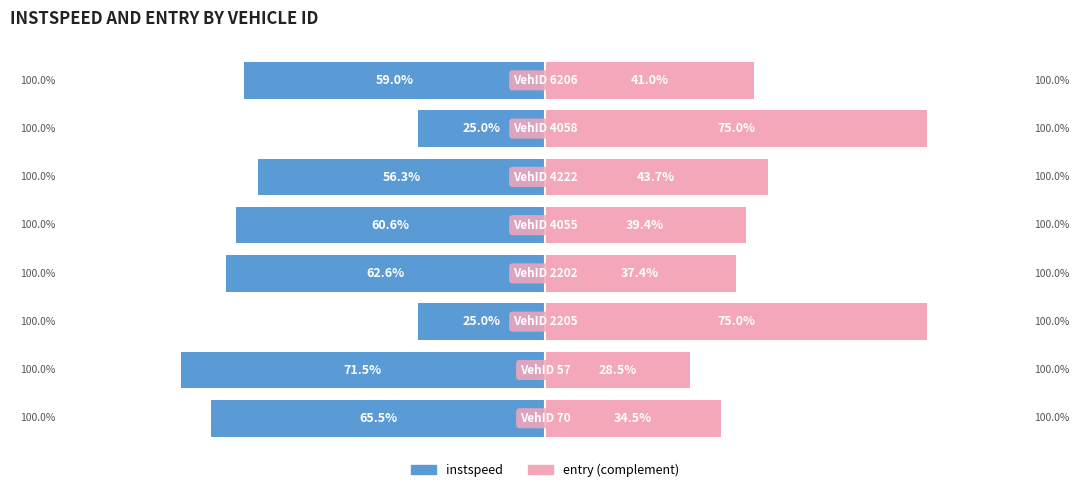

What is the difference between the maximum and minimum values in the instspeed series?

46.5